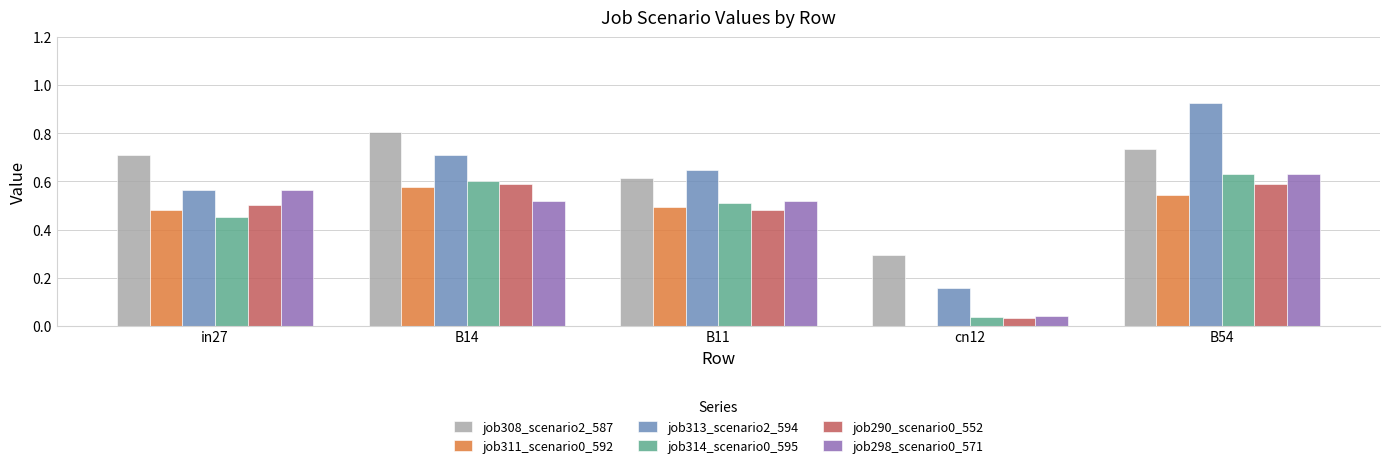

Is it true that job308_scenario2_587 equals 0.1 at cn12?

False